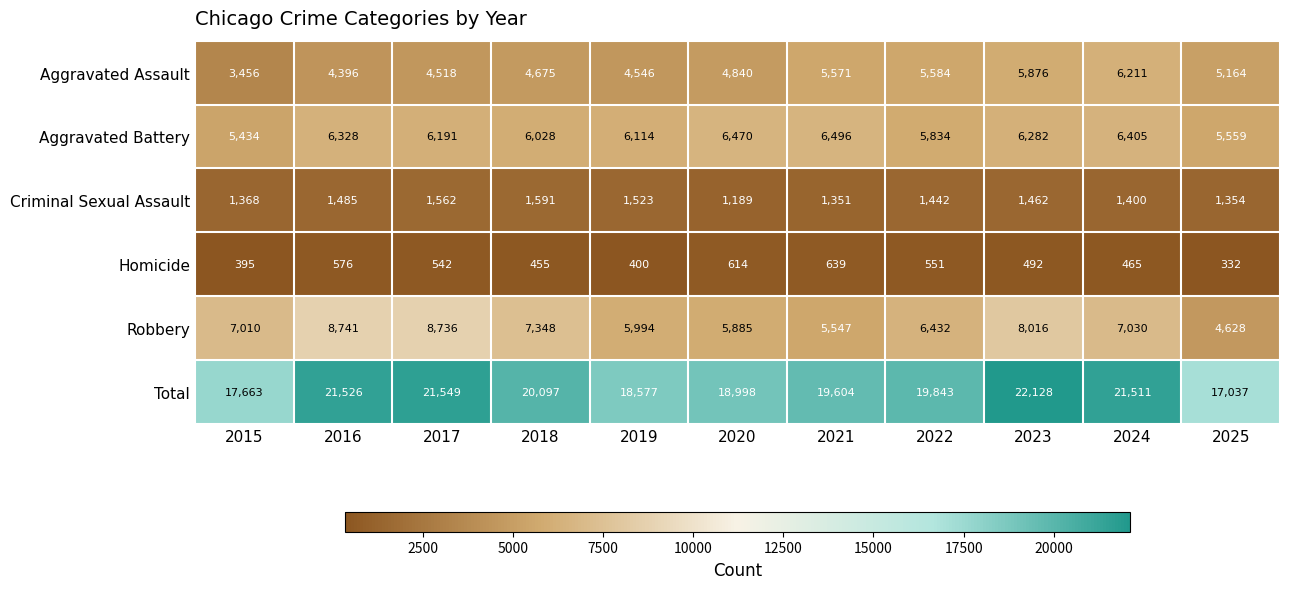

What is the difference between the Aggravated Assault values at 2018 and 2024?

1536